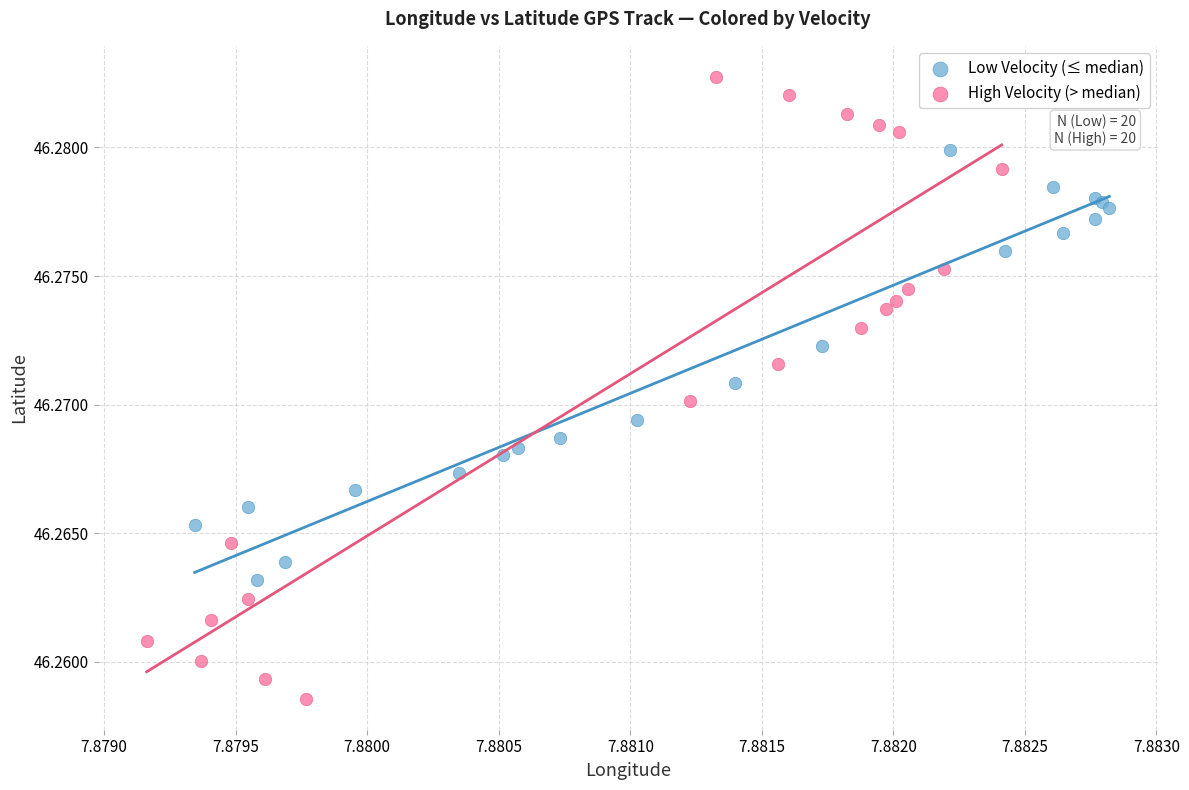

Which series reaches the minimum Y coordinate?

High Velocity (> median)